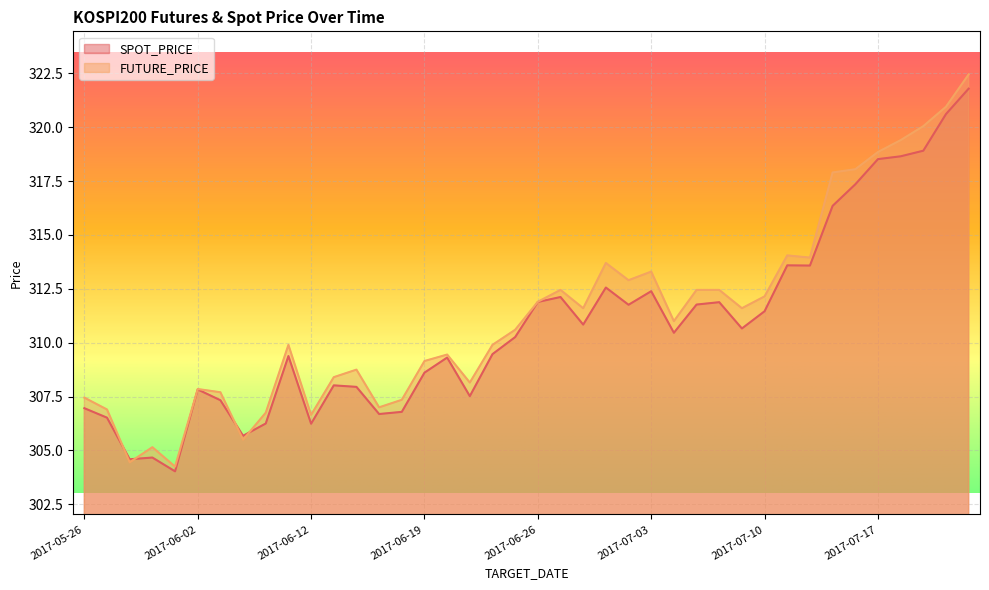

What is the total value across all series at 2017-06-05?

615.0